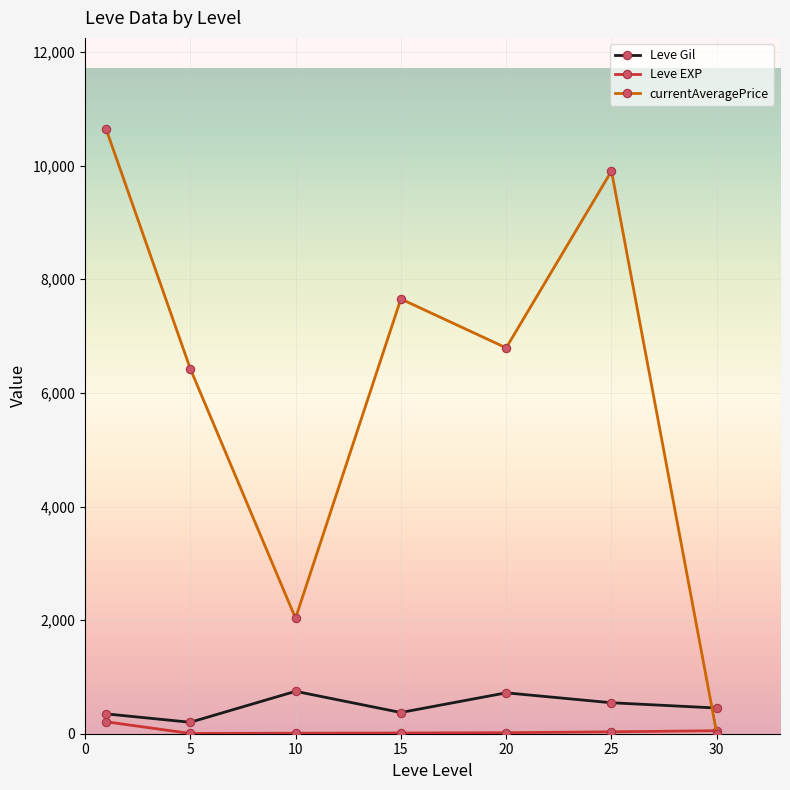

What is the average value of the currentAveragePrice series?

6209.3